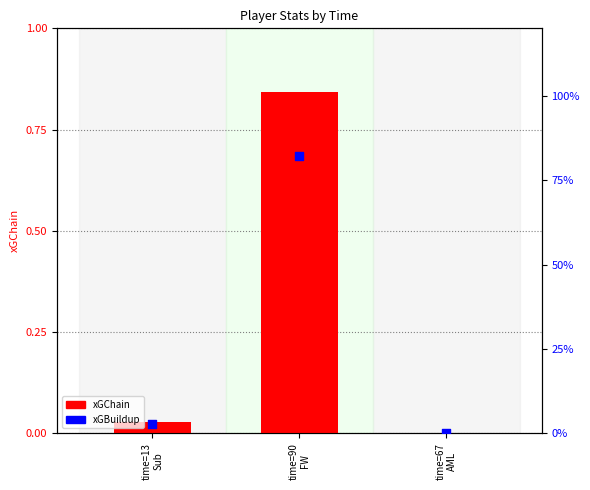

At which category is the sum across all series the highest?

time=90
FW